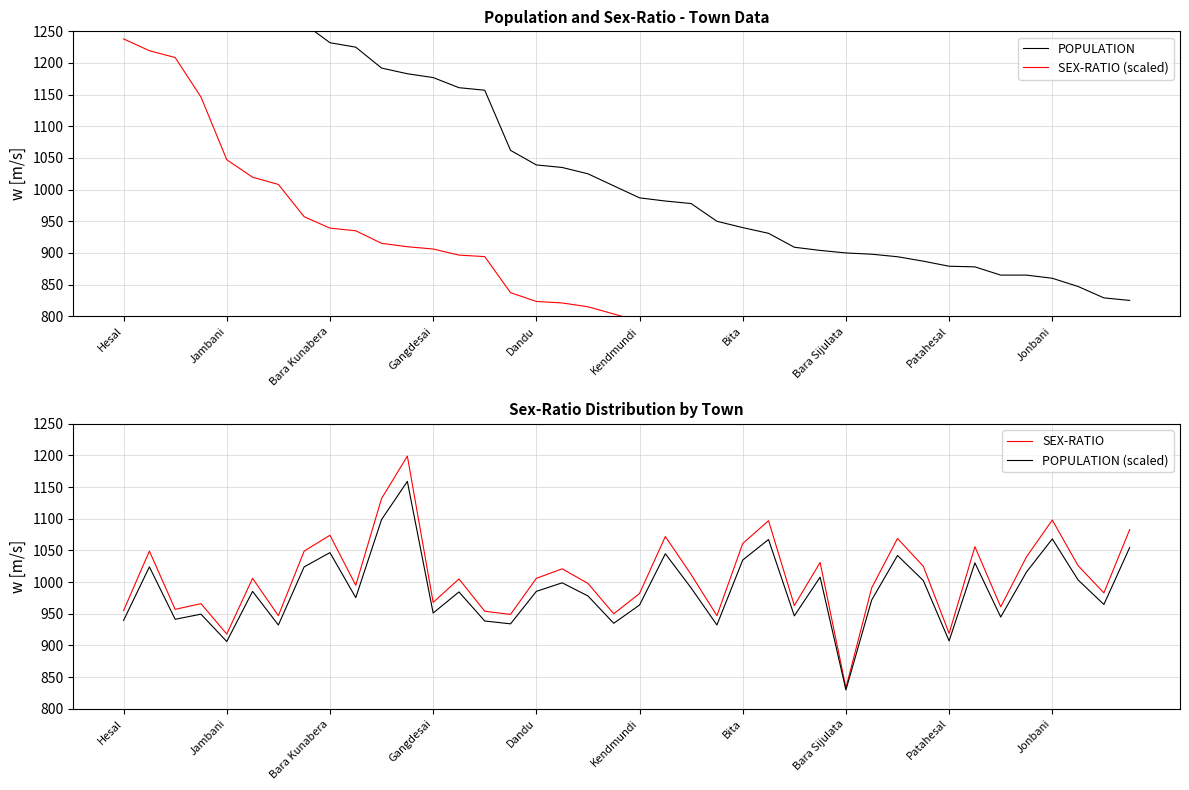

List the series in order of their peak value, lowest first.

POPULATION (scaled), SEX-RATIO, SEX-RATIO (scaled), POPULATION